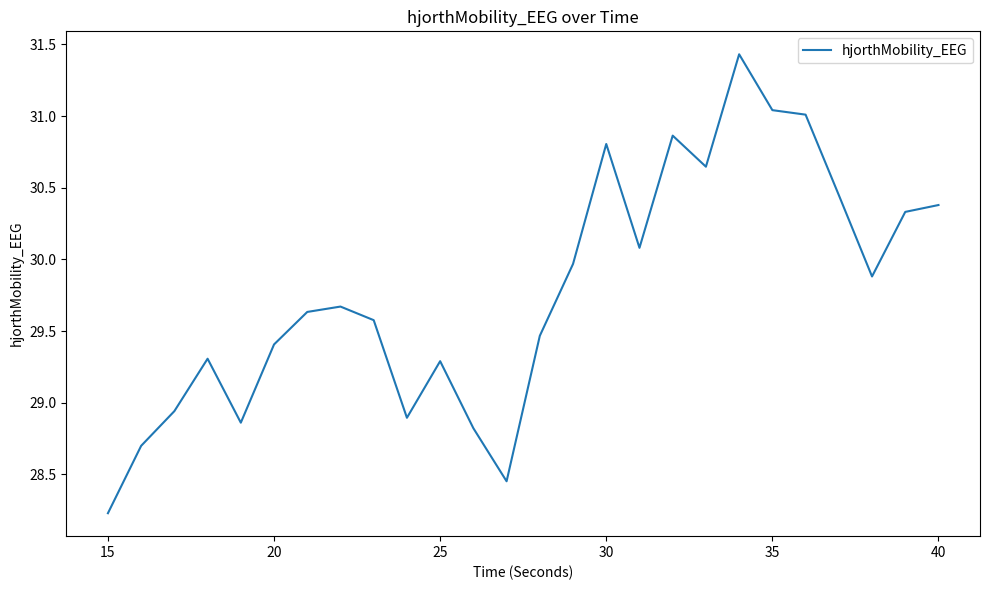

What is the difference between the maximum and minimum values?

3.2